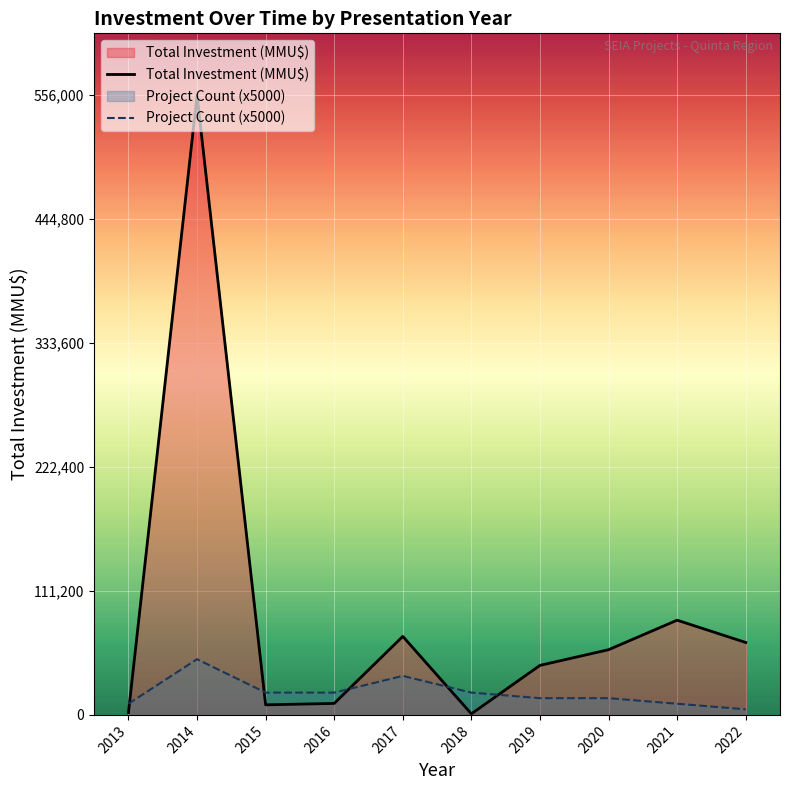

Which series changed the most between 2014 and 2021?

Total Investment (MMU$)